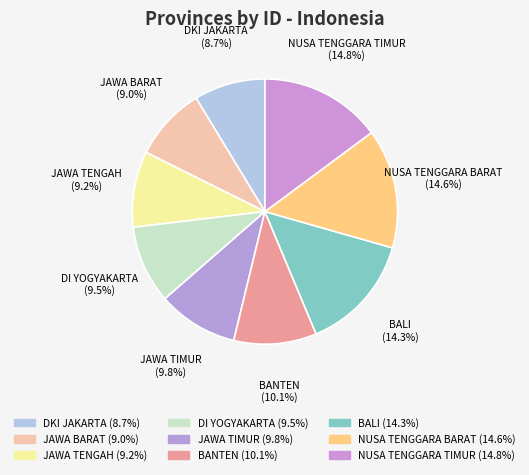

To the nearest percent, what is the combined percentage of JAWA TIMUR and DKI JAKARTA?

18%